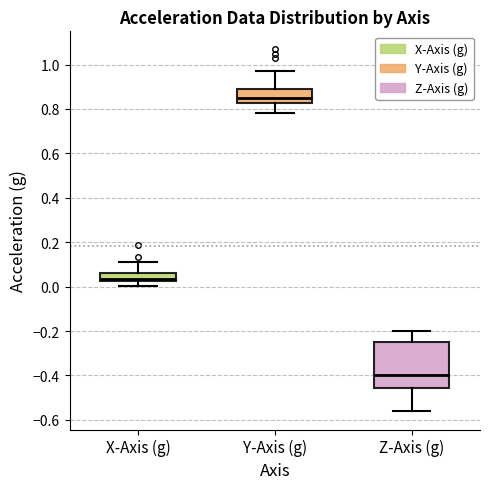

Which box has the highest median line?

Y-Axis (g)